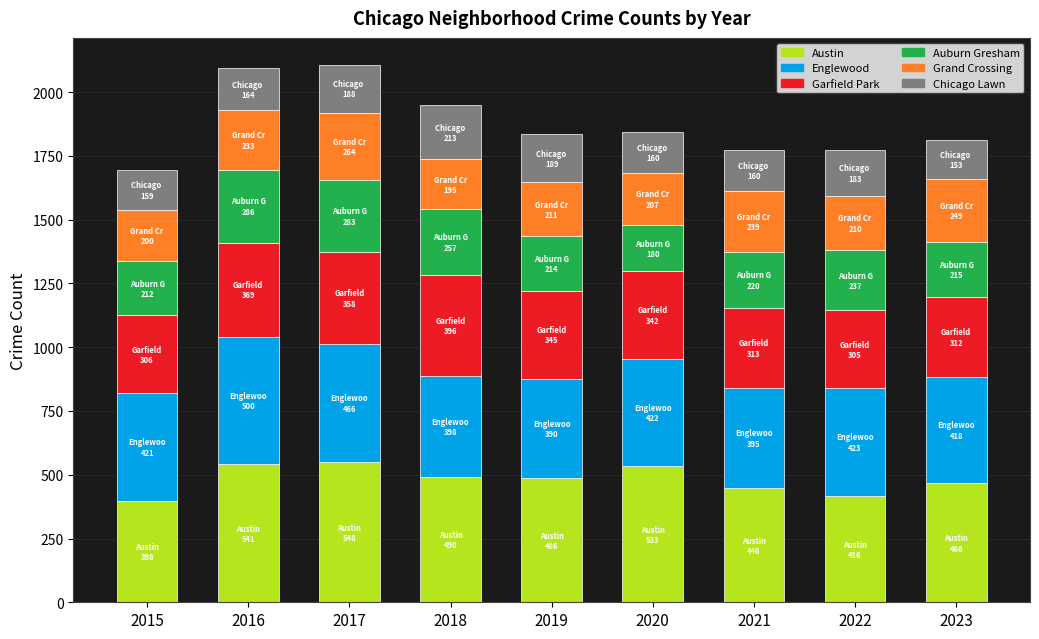

What is the highest value of the Austin series?

548